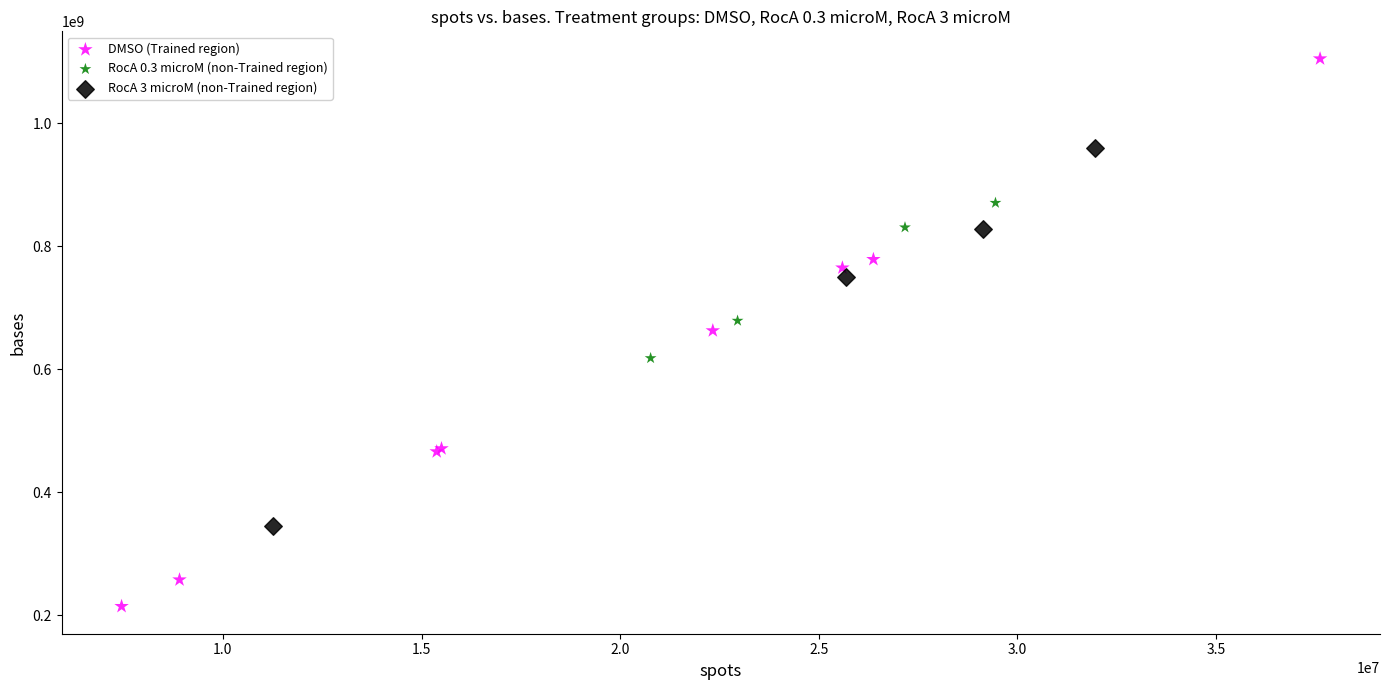

Which series reaches the maximum Y coordinate?

DMSO (Trained region)